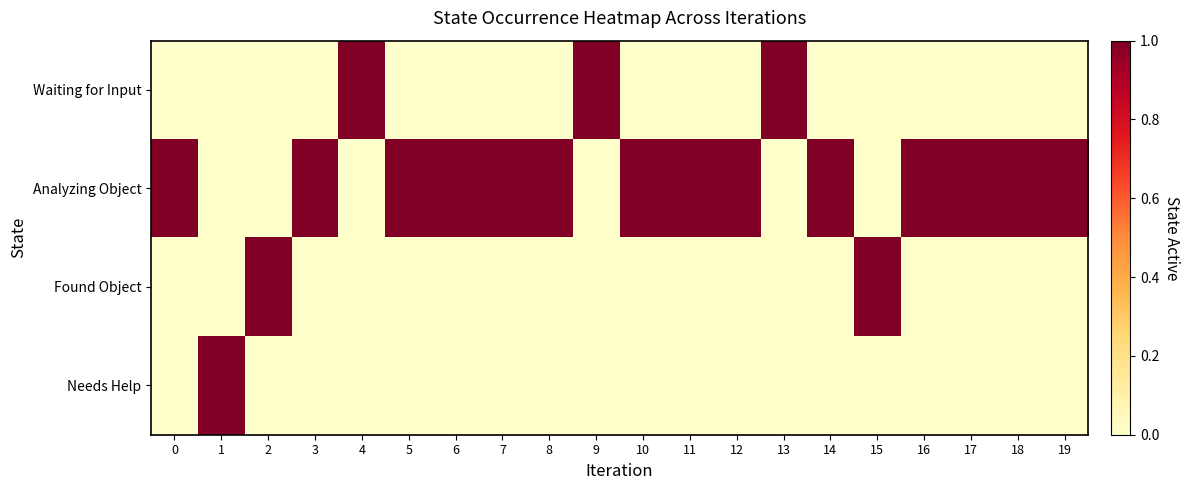

What is the total value across all series at 15?

1